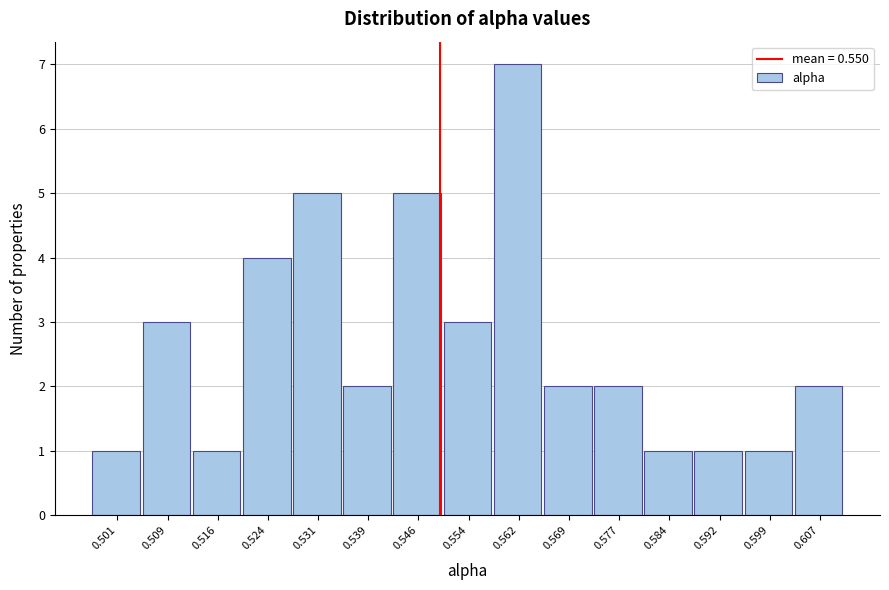

Reading left to right, list every bar in this chart as the range it spans on the x-axis followed by its height. Neither the bar edges nor the heights are printed on the chart, so give them approximately, as read against the axes.

0.498 to 0.505: 1
0.505 to 0.513: 3
0.513 to 0.520: 1
0.520 to 0.528: 4
0.528 to 0.535: 5
0.535 to 0.543: 2
0.543 to 0.550: 5
0.550 to 0.558: 3
0.558 to 0.565: 7
0.565 to 0.573: 2
0.573 to 0.580: 2
0.580 to 0.588: 1
0.588 to 0.595: 1
0.595 to 0.603: 1
0.603 to 0.610: 2